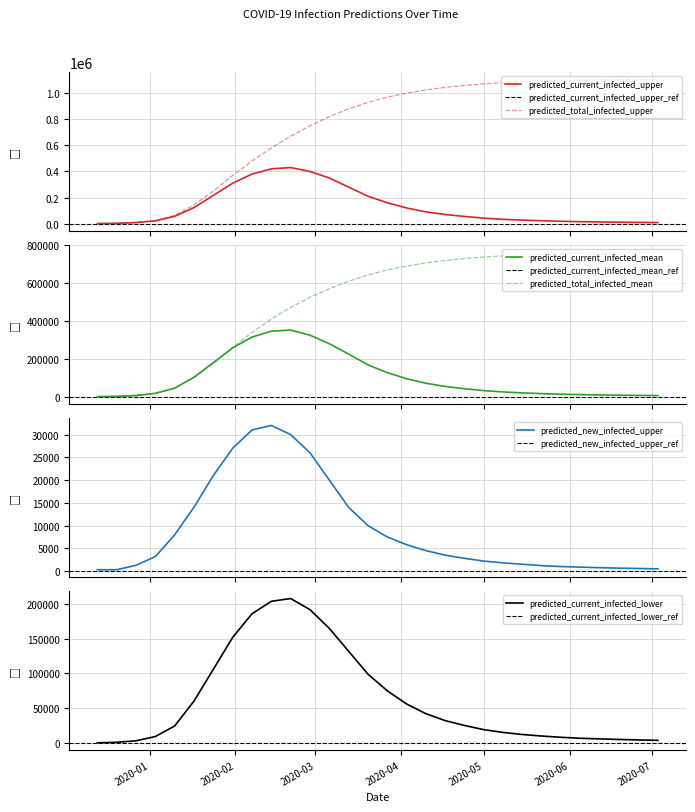

How many data points in predicted_total_infected_mean are above 670000?

14